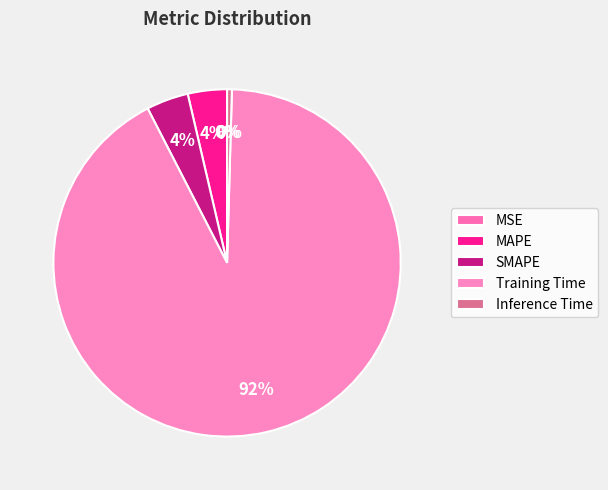

To the nearest percent, what is the combined percentage of Training Time and MSE?

92%